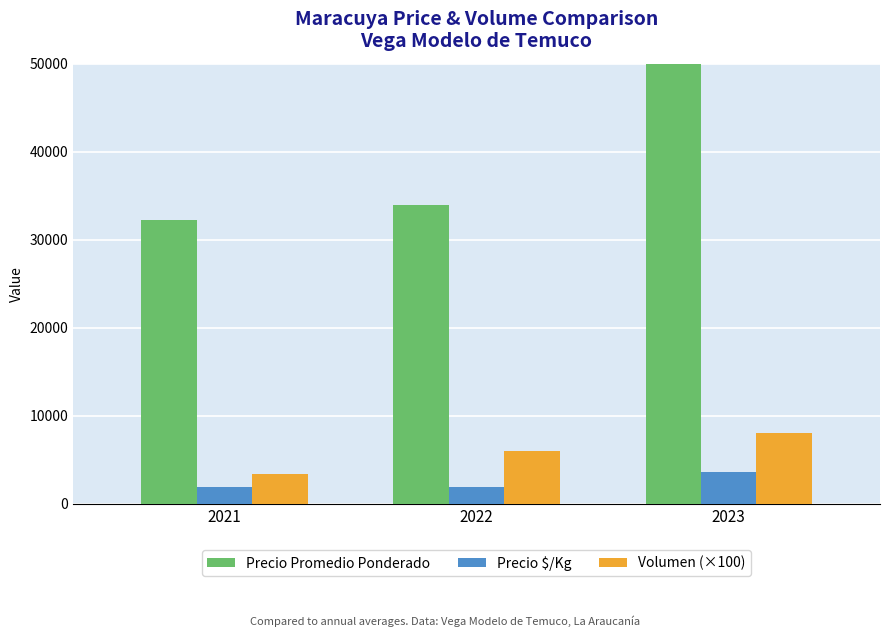

How many data points does each series have?

3